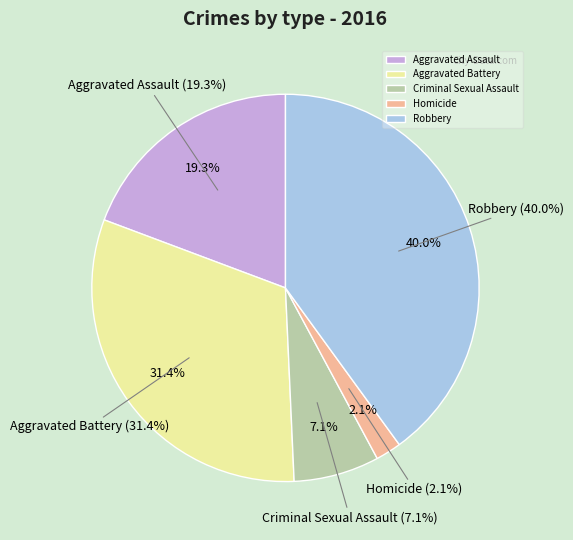

Do Robbery and Criminal Sexual Assault together represent more than half of the pie?

No